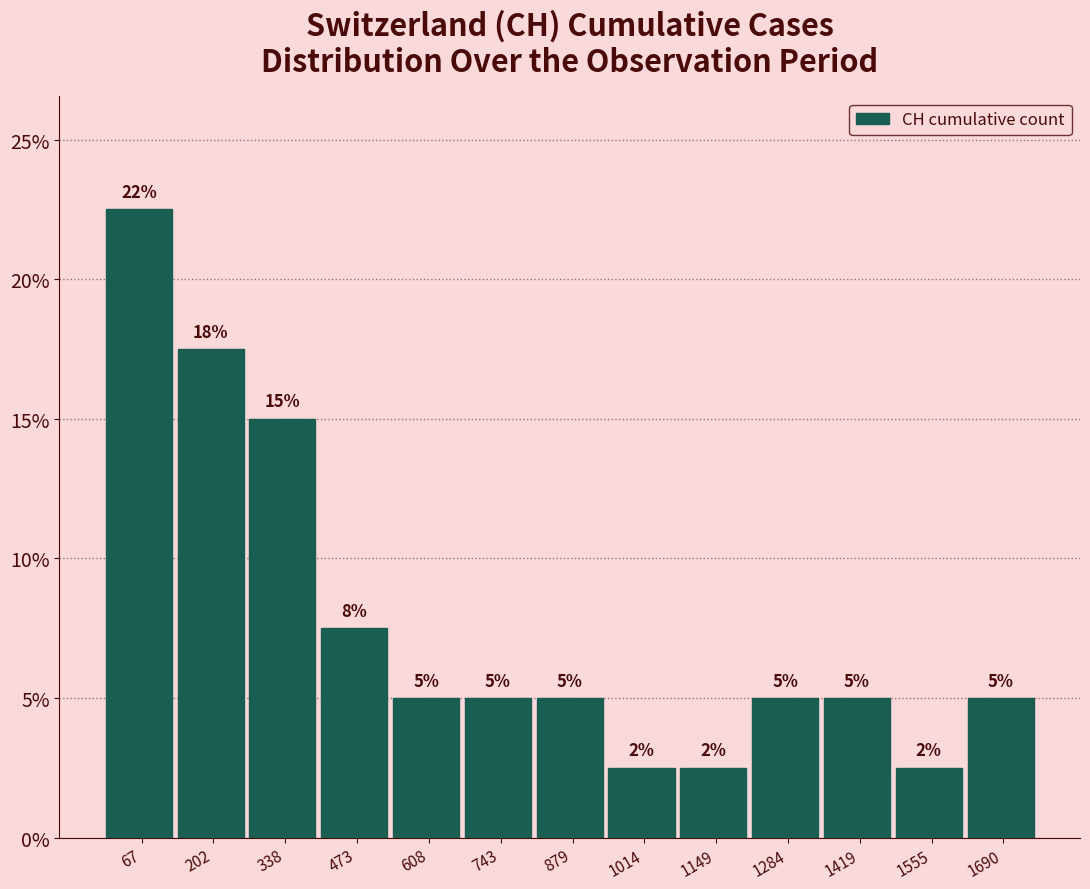

Which range on the x-axis has the tallest bar?

0 to 140